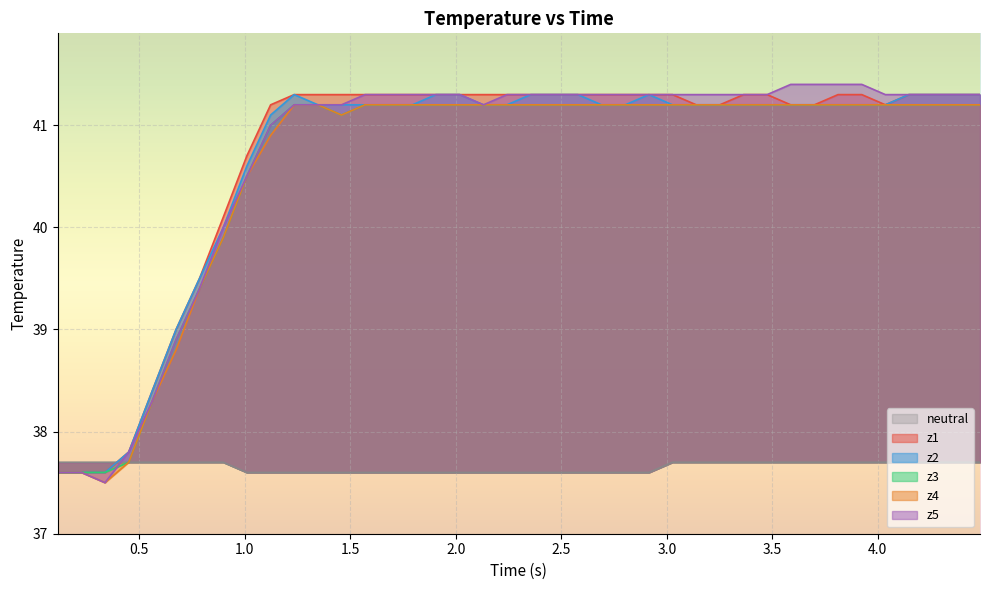

Where do z5 and z3 first cross each other?

1.0 and 1.5